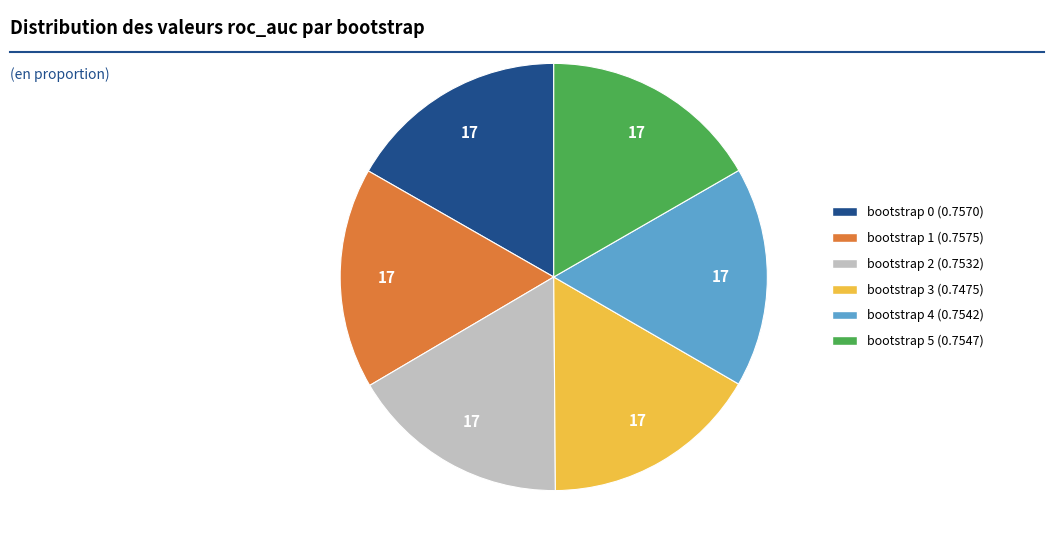

Is there a majority slice in this chart?

No